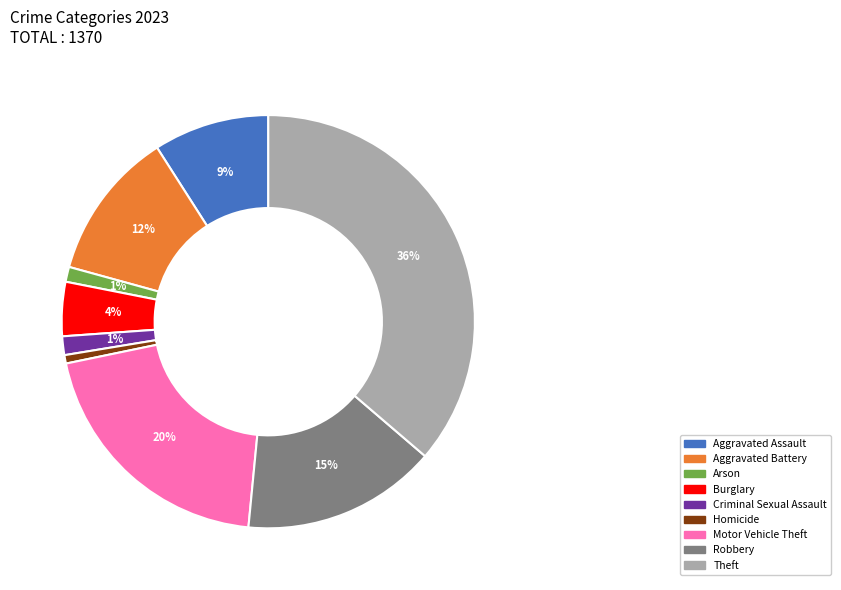

Is it true that Theft is 30% of the pie?

False